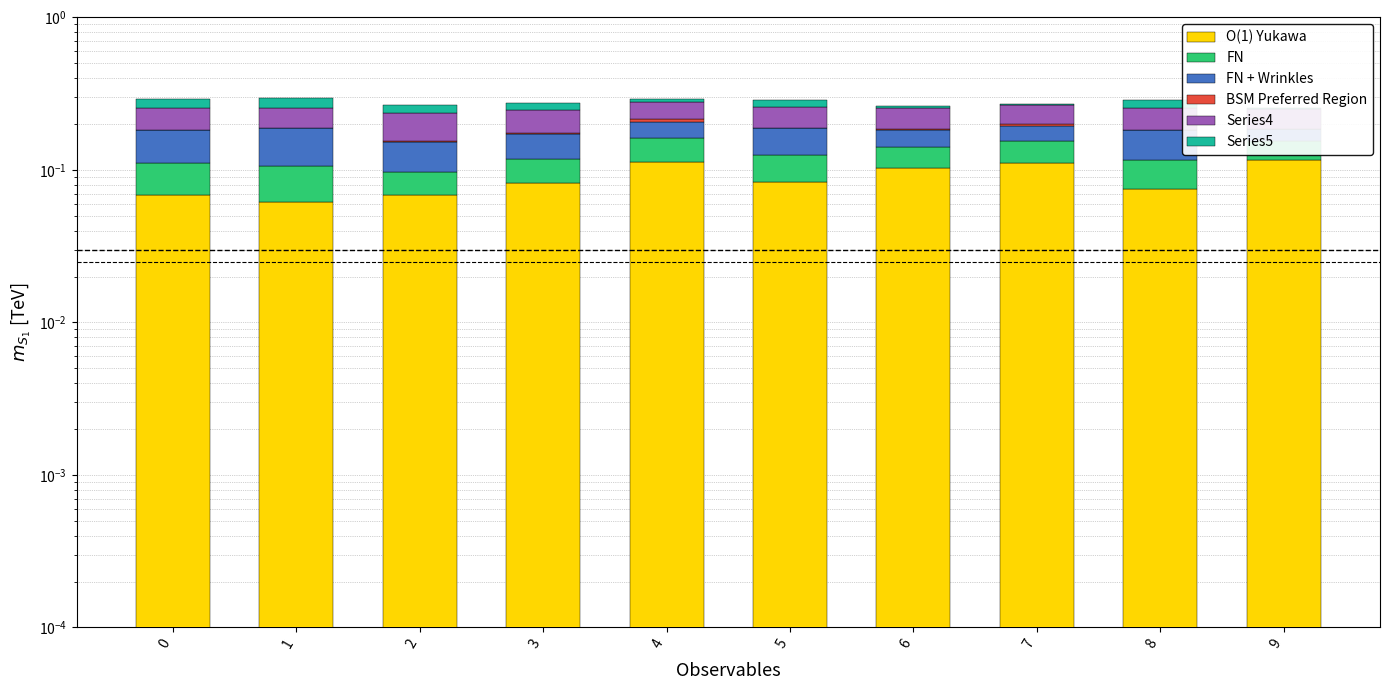

What are all the series names shown in the legend?

O(1) Yukawa, FN, FN + Wrinkles, BSM Preferred Region, Series4, Series5